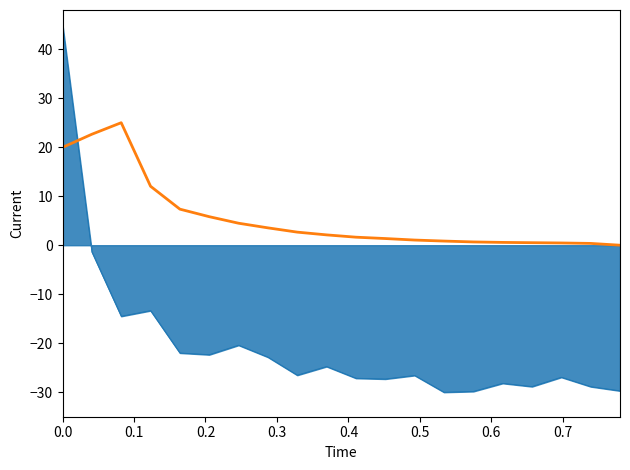

What is the minimum value shown in the chart?

-30.0